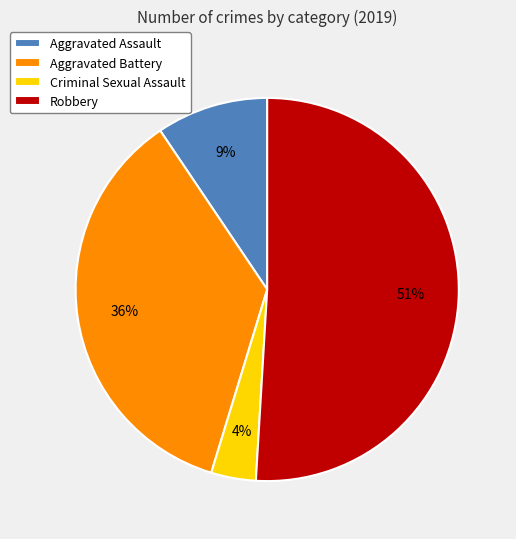

To the nearest percent, what is the combined percentage of Robbery and Aggravated Assault?

60%